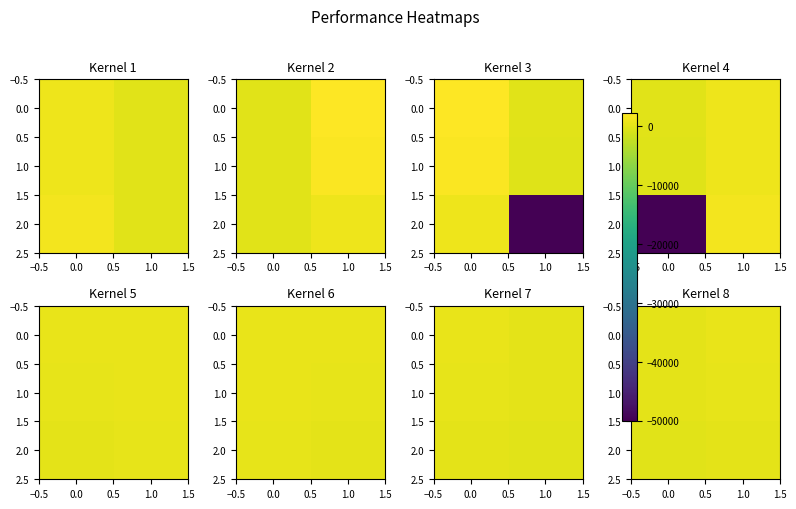

What is the total value across all series at 0.0?

269